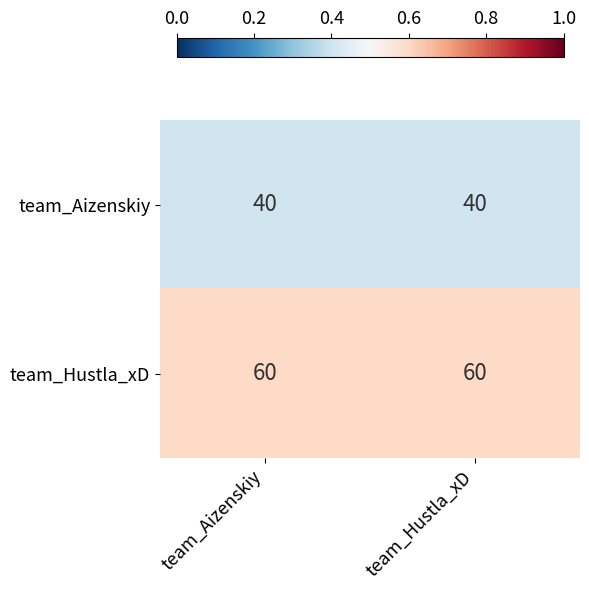

What is the spread (max minus min) of values at team_Aizenskiy?

20